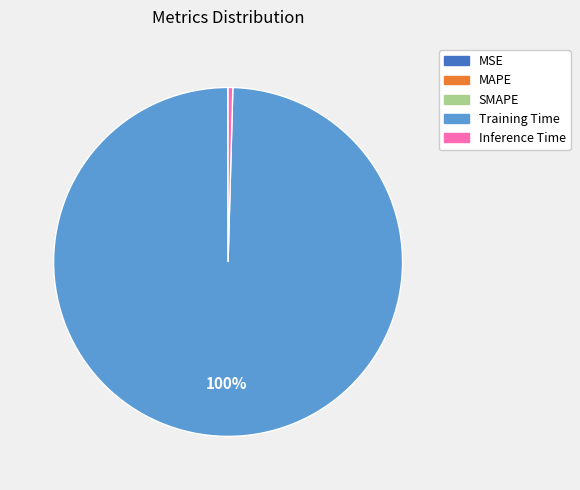

Which slice is the largest?

Training Time